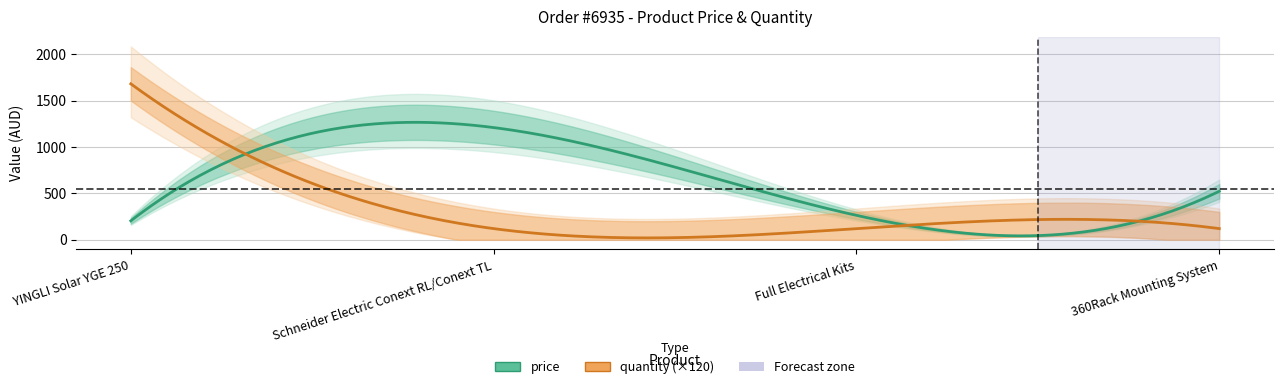

True or false: price has a value of 203.5 at YINGLI Solar YGE 250.

True